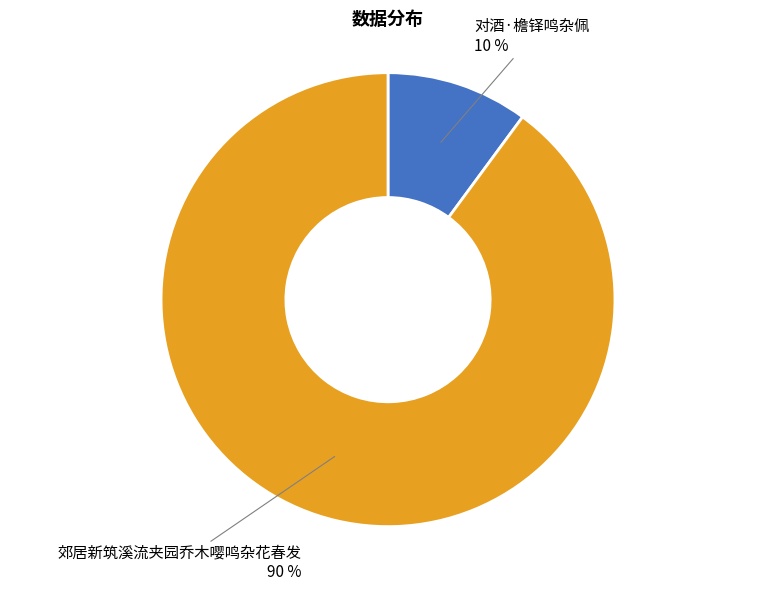

To the nearest percent, what is the average slice percentage?

50%